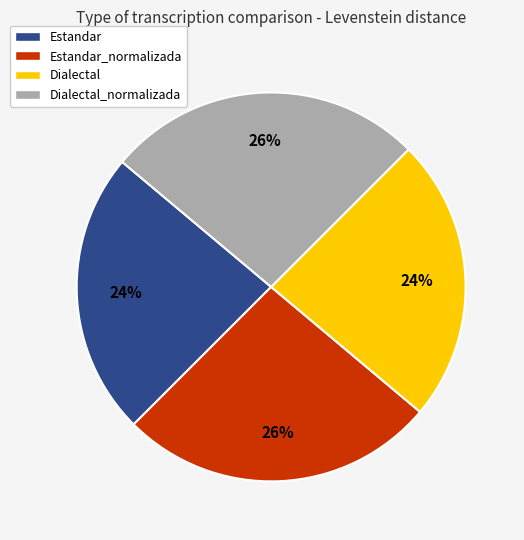

Is there any slice that represents more than half of the pie?

No